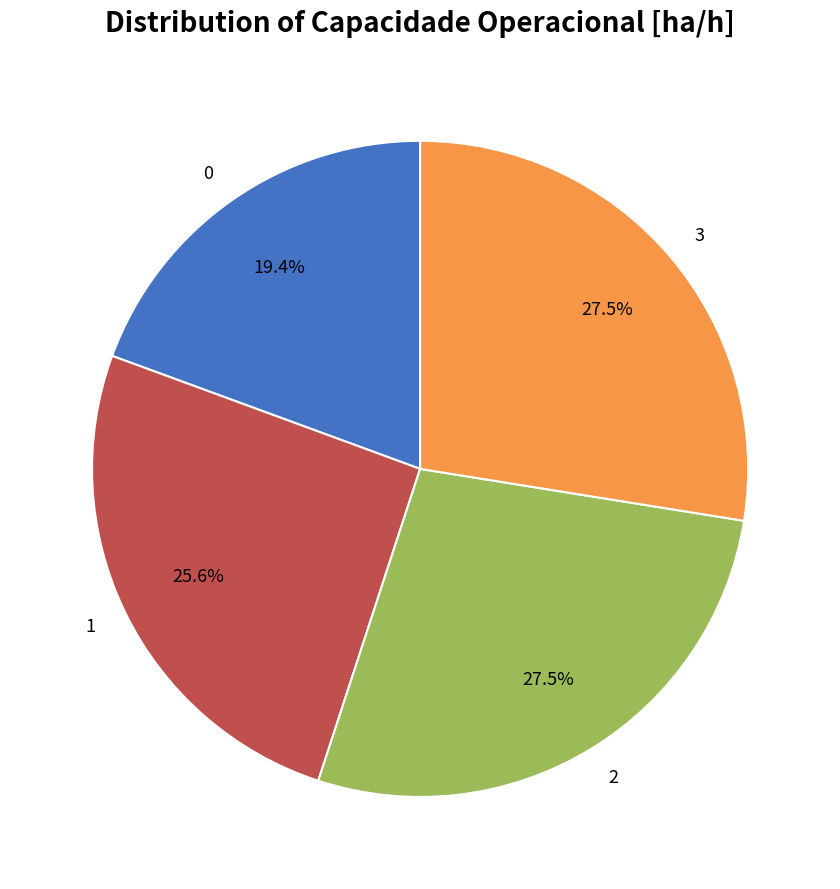

To the nearest percent, what percentage of the pie is 1?

26%